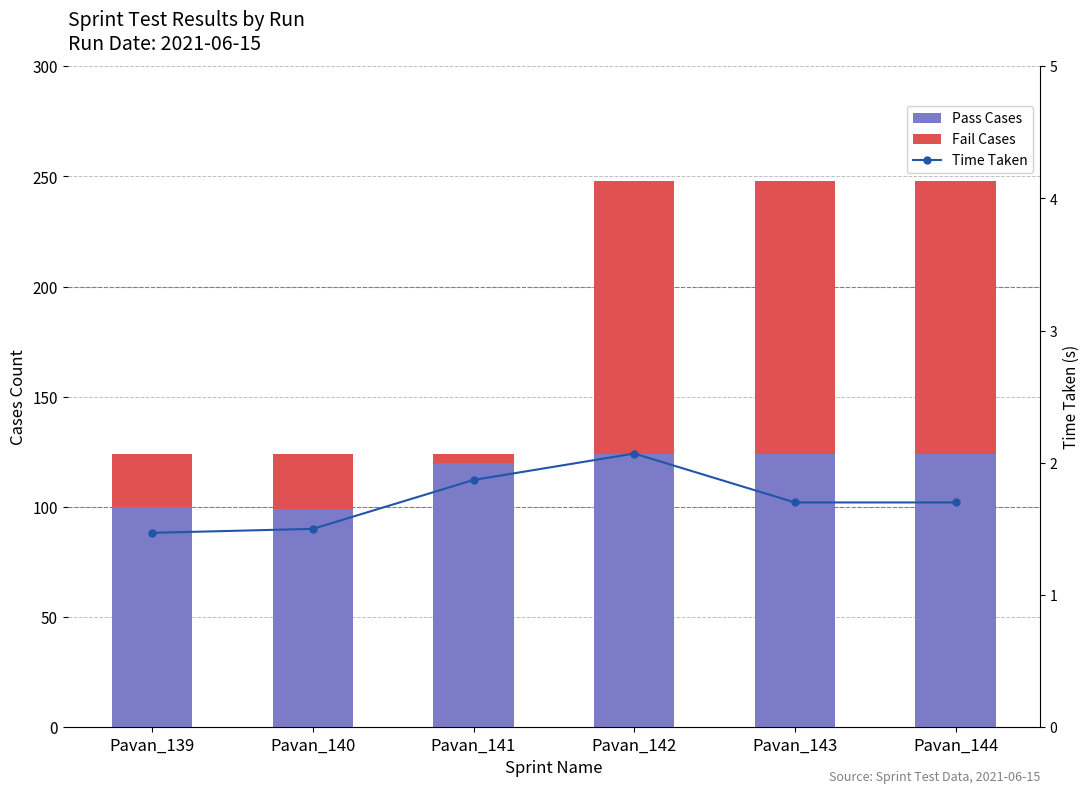

Rank the series by their maximum value, from lowest to highest.

Time Taken, Pass Cases, Fail Cases